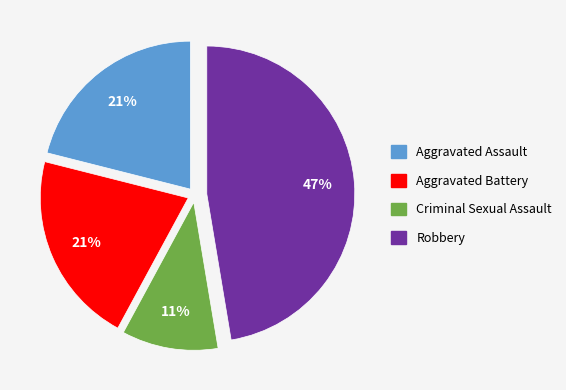

Which category has the biggest portion of the pie?

Robbery